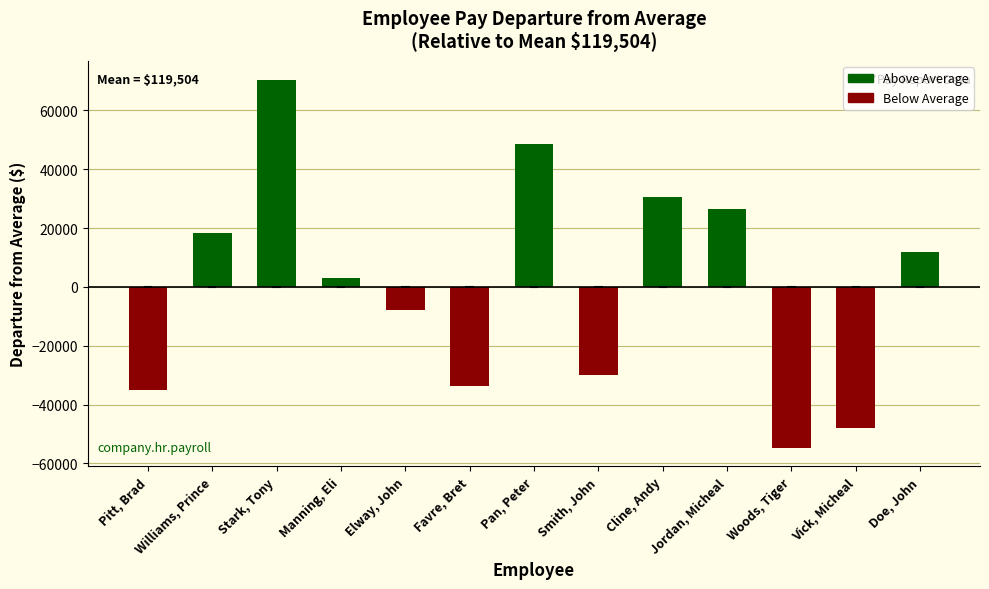

What is the sum of the values at Manning, Eli and Doe, John?

15101